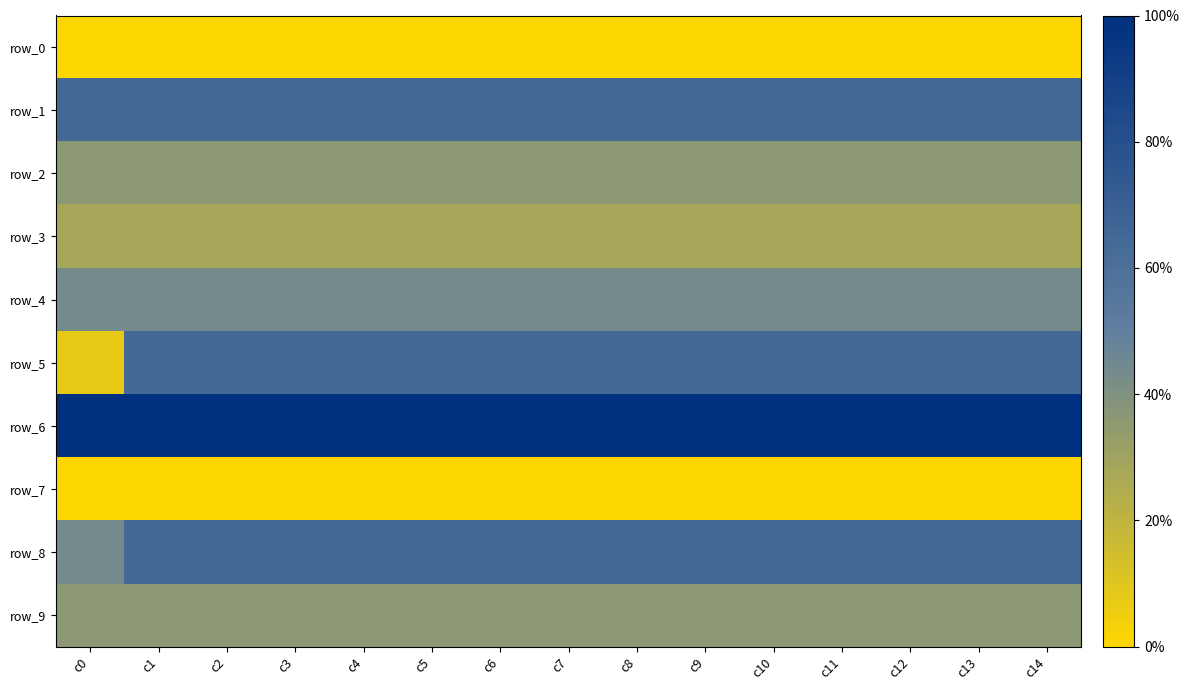

Which series has the widest spread of values?

row_5